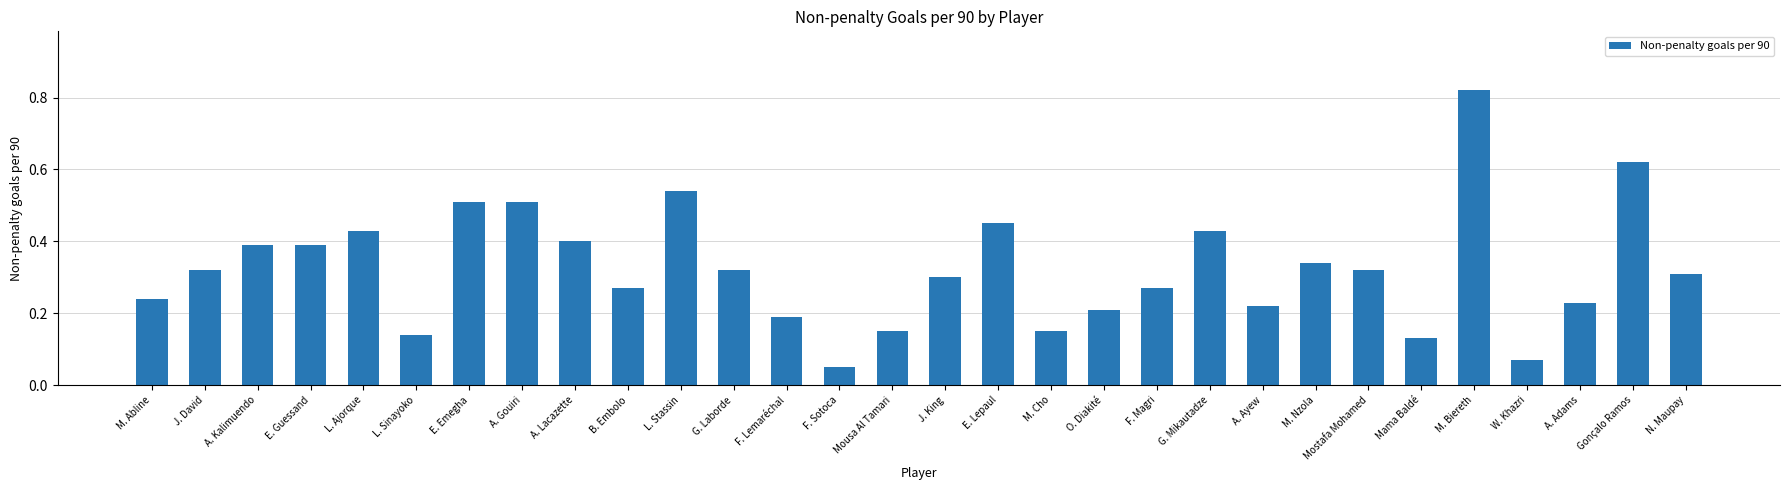

What is the sum of all values?

9.7